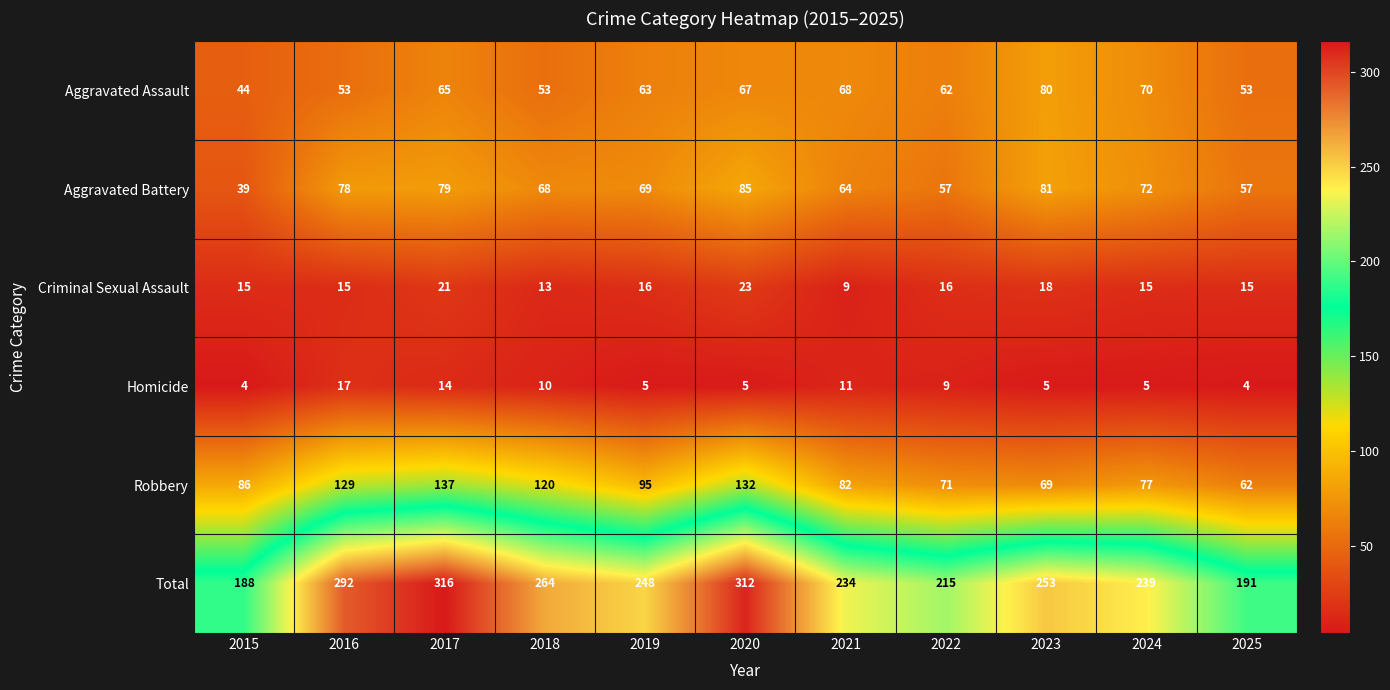

What is the difference between the highest and lowest values at 2018?

254